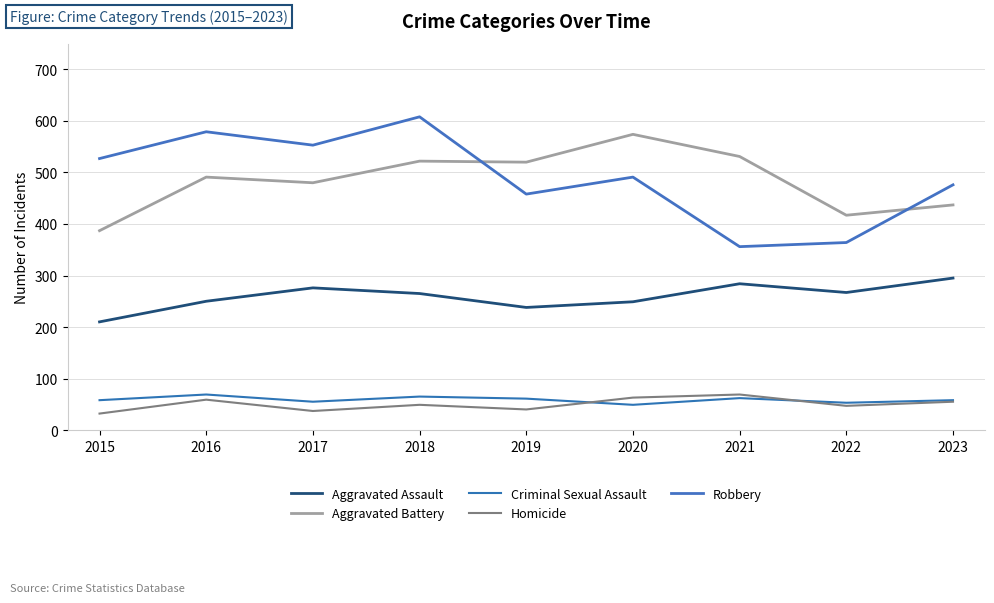

Is this an area chart (filled region under the line)?

No